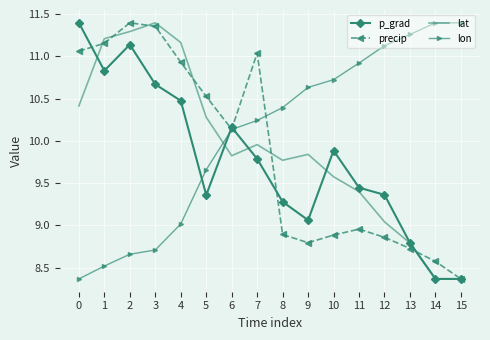

Rank the series at 8 from highest to lowest value.

lon, lat, p_grad, precip